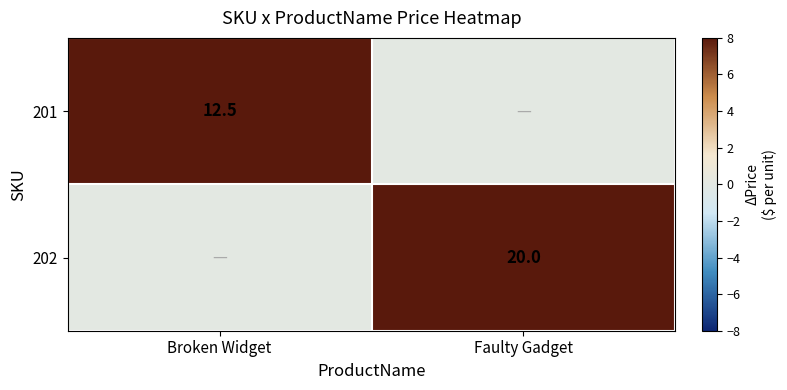

At which category does the chart reach its minimum across all series?

Faulty Gadget